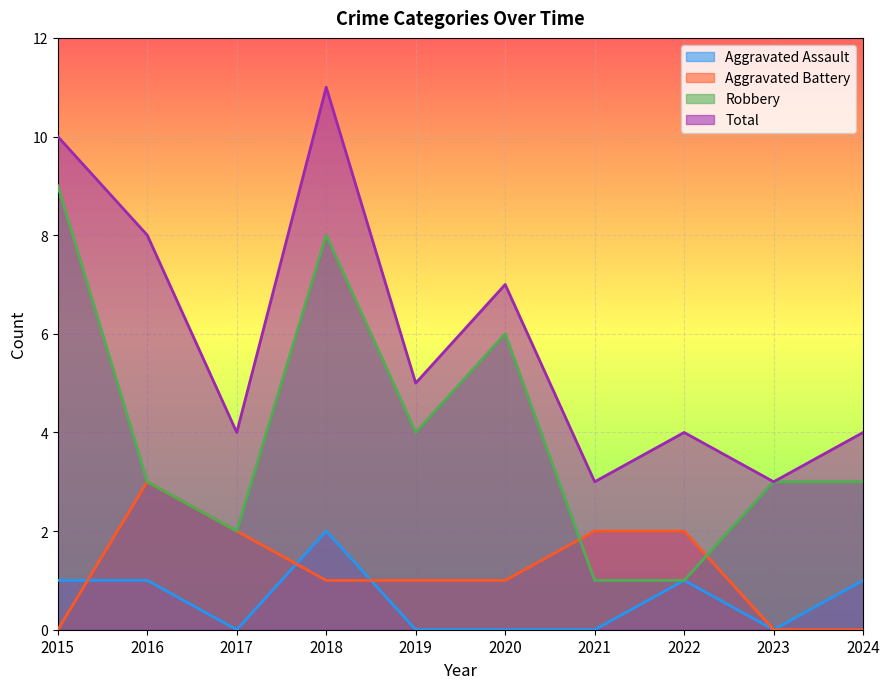

What is the difference between the highest and lowest values at 2022?

3